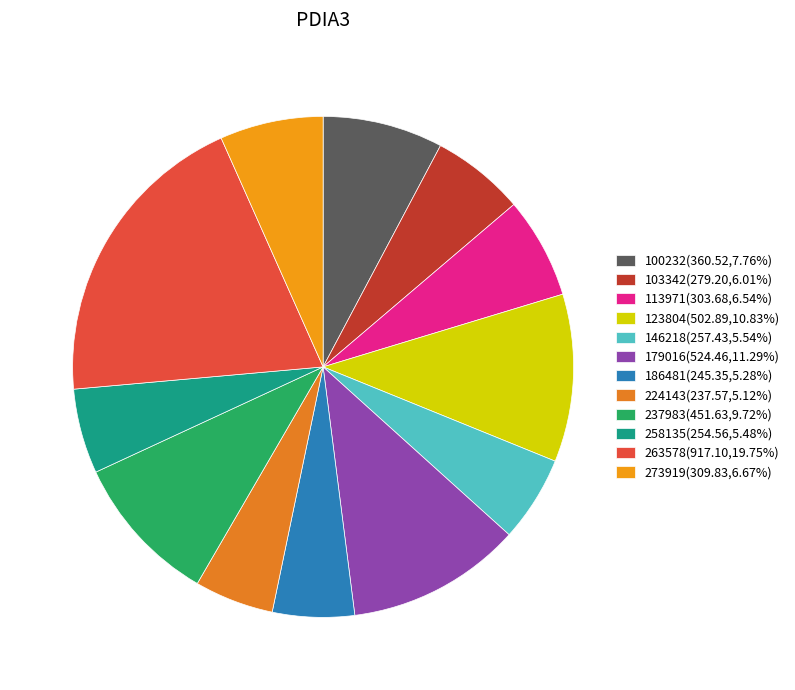

How many segments does this pie chart have?

12